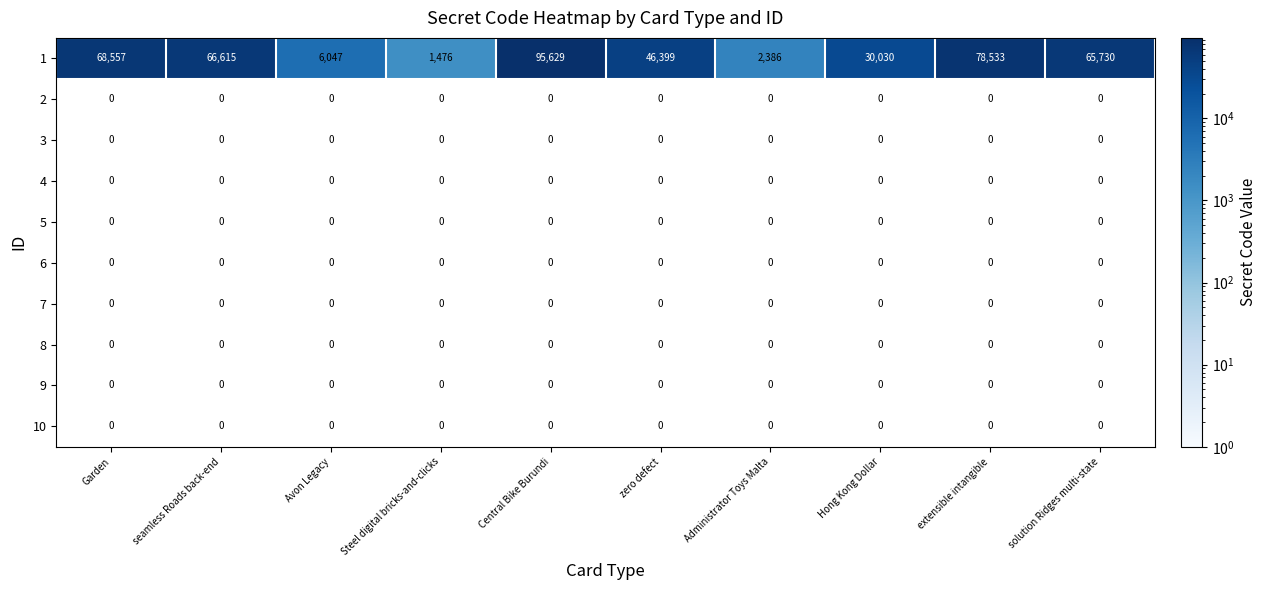

True or false: 7 has a value of 0 at Avon Legacy.

True